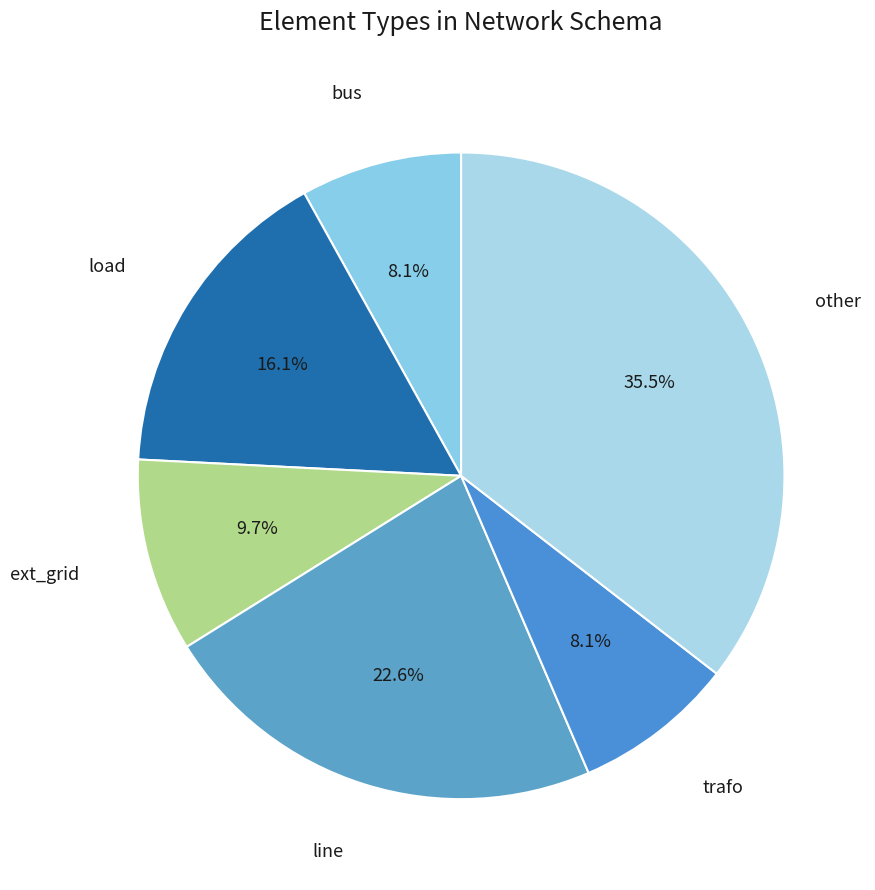

Which slice is the largest?

other